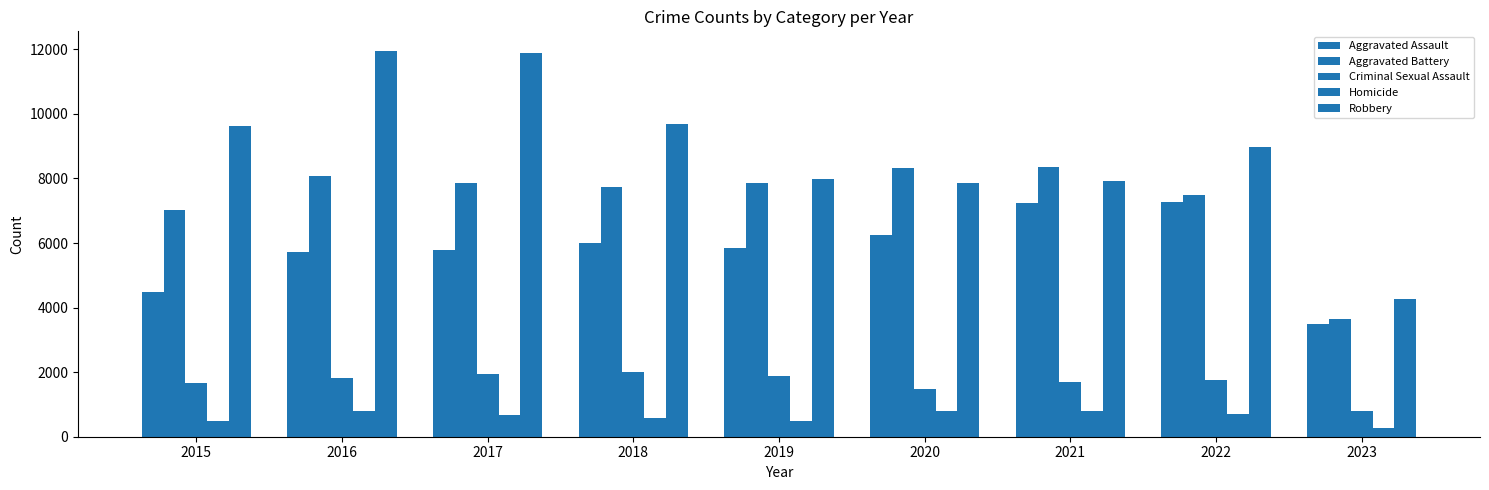

Which has a higher value, 2018 or 2019?

2018